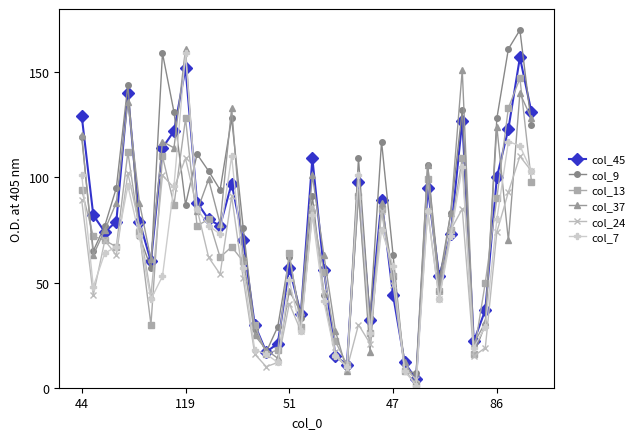

What is the greatest value displayed?

170